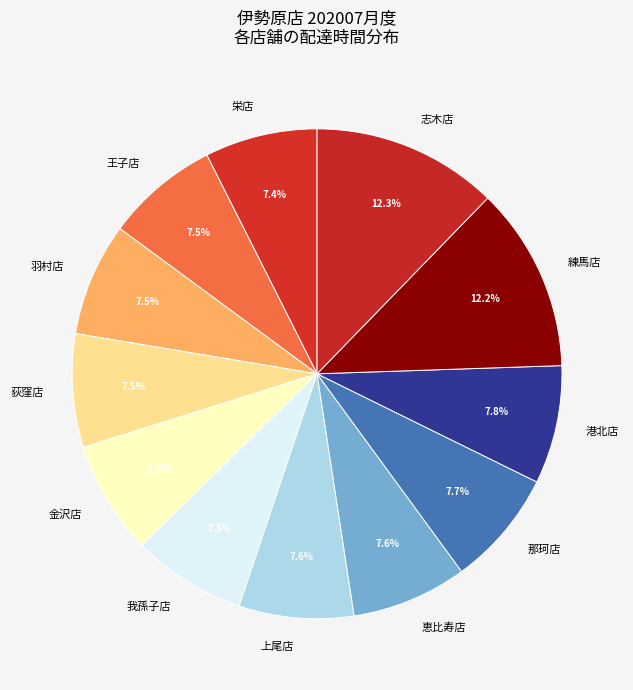

Combined, what portion of the pie is 恵比寿店 and 那珂店?

15.3%